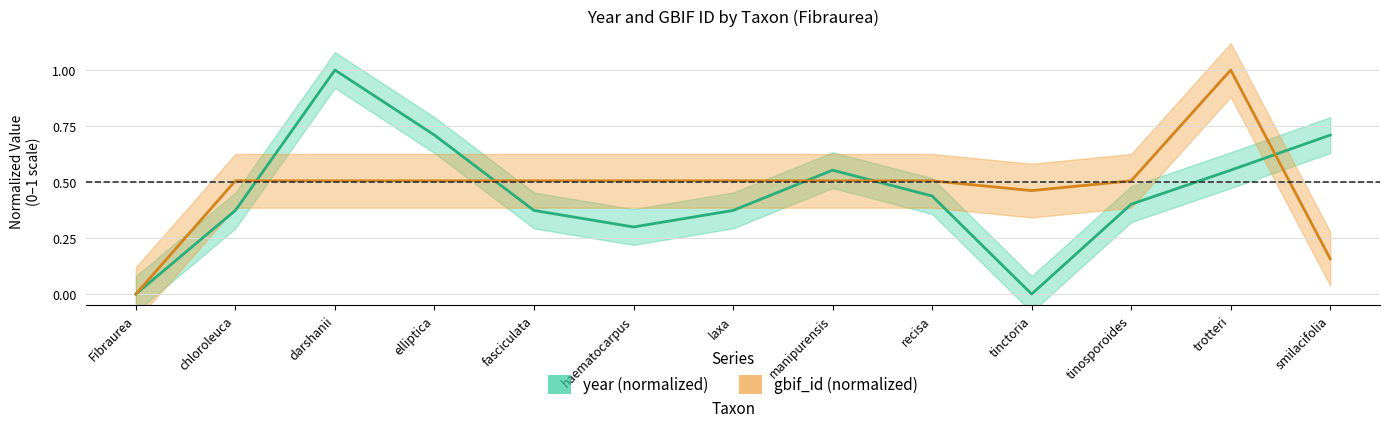

Which series has the largest range (max minus min)?

year